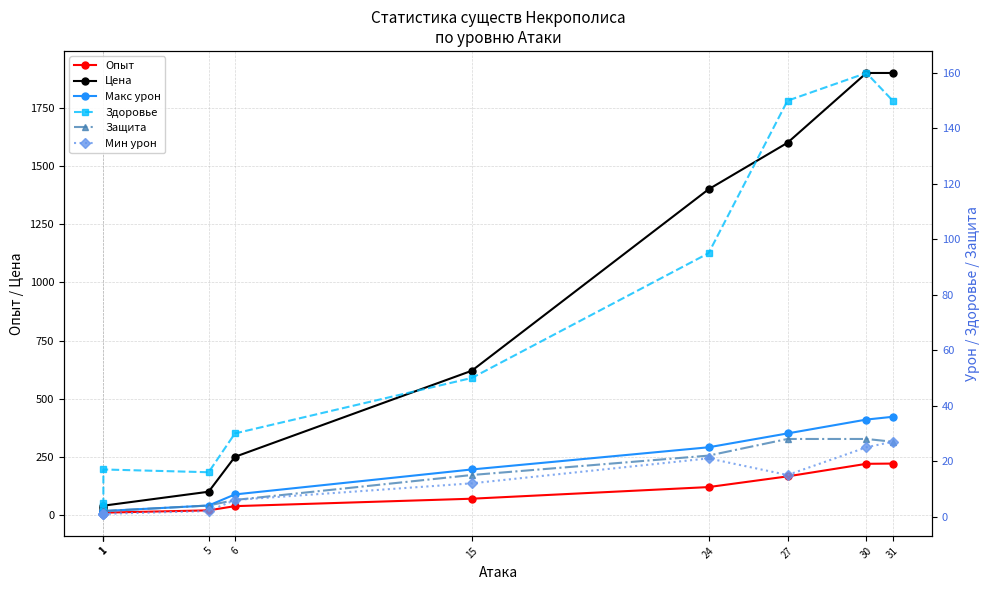

How many values in the Здоровье series exceed 50?

4